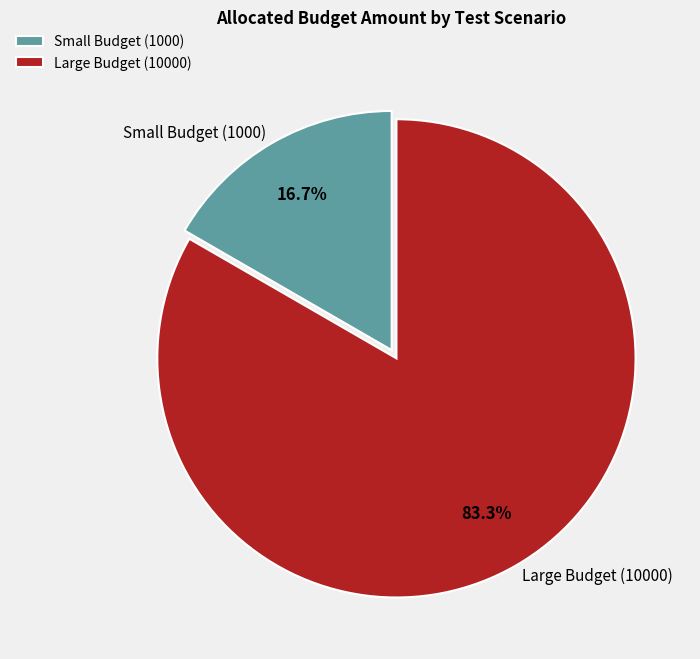

Rank the categories by value from highest to lowest.

Large Budget (10000), Small Budget (1000)